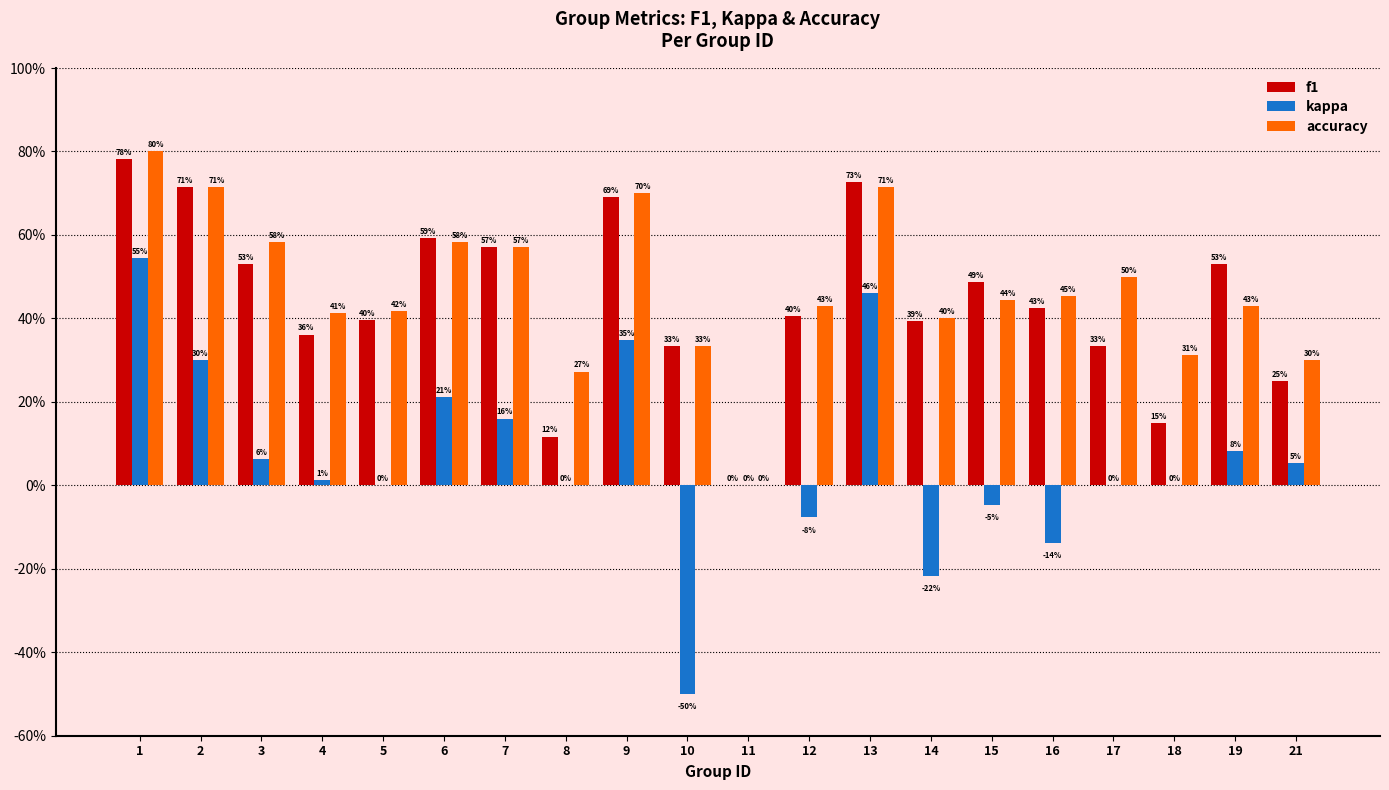

Are the bars horizontal?

No